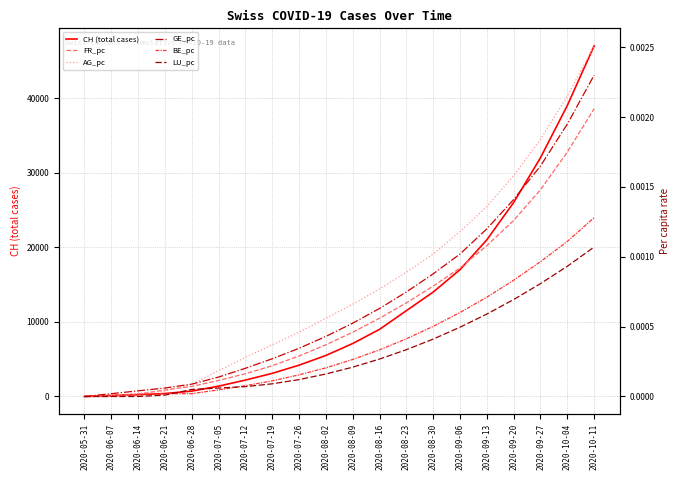

Which series has the largest range (max minus min)?

CH (total cases)